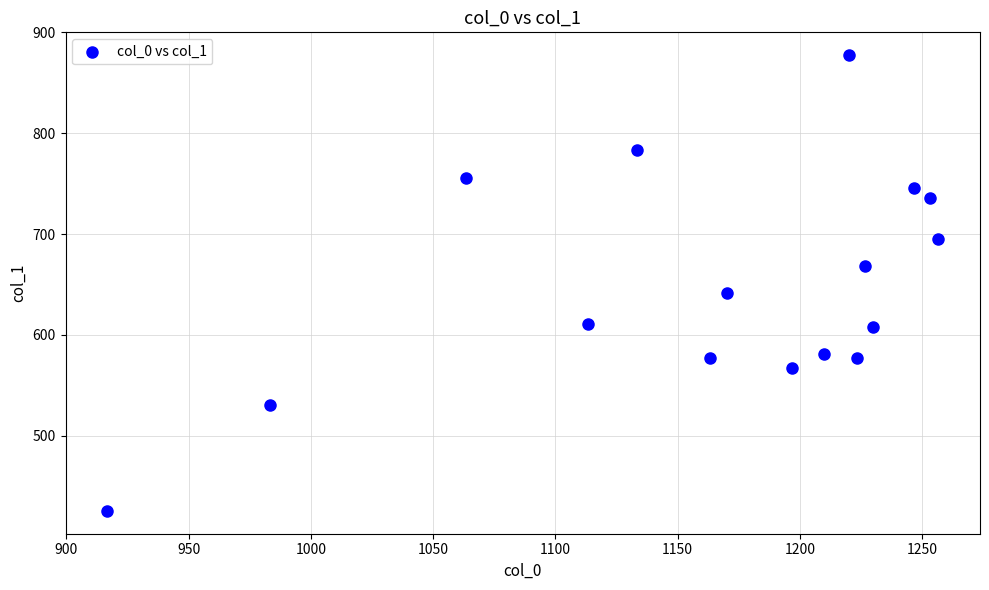

What is the range of X values (max minus min)?

340.0